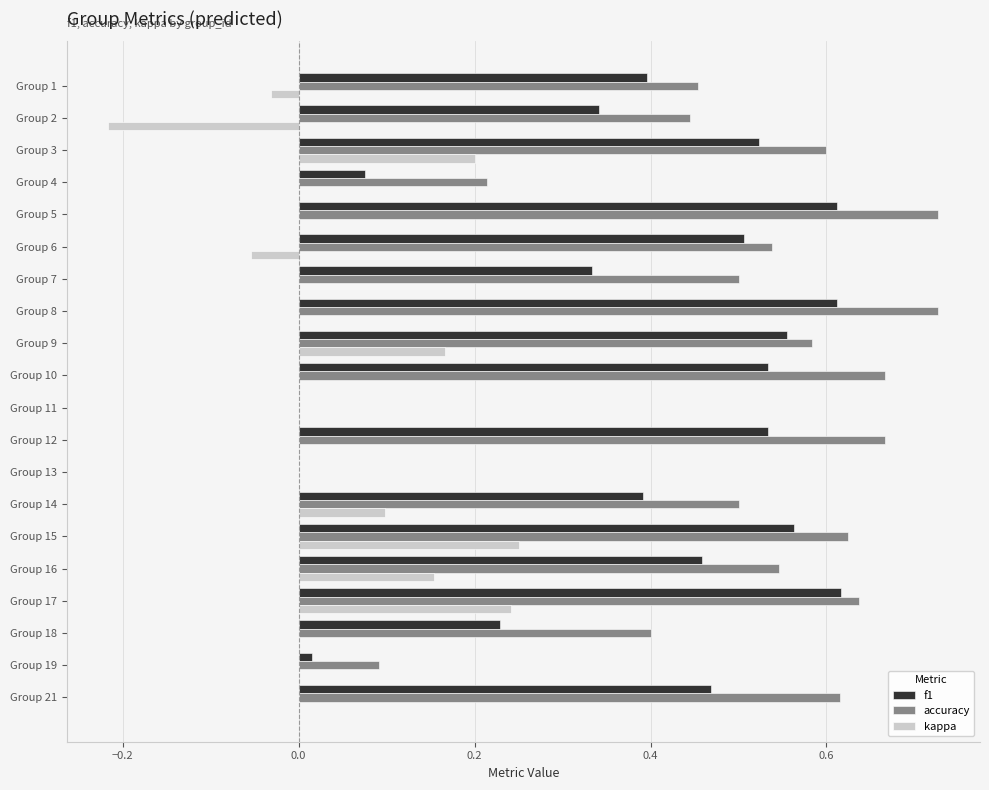

Which series changed the most between Group 5 and Group 14?

accuracy